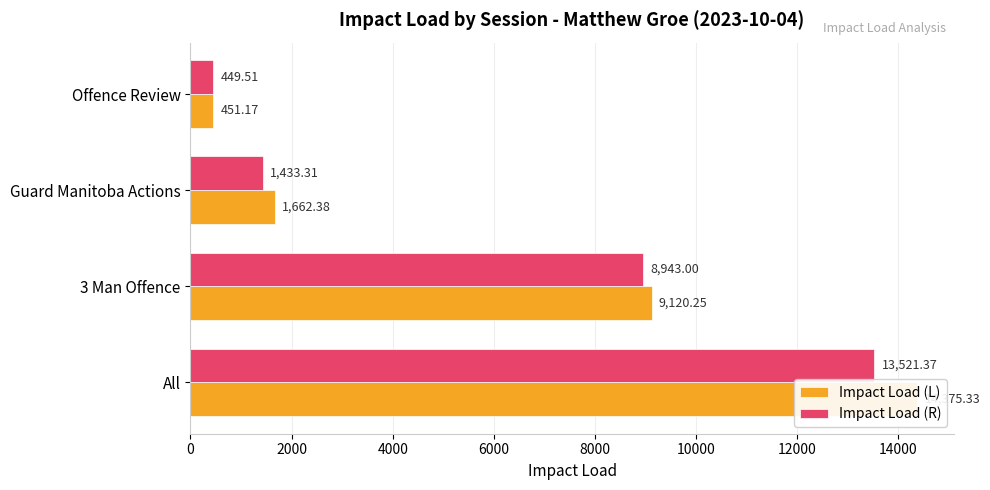

Between All and Offence Review, which series saw the biggest shift?

Impact Load (L)